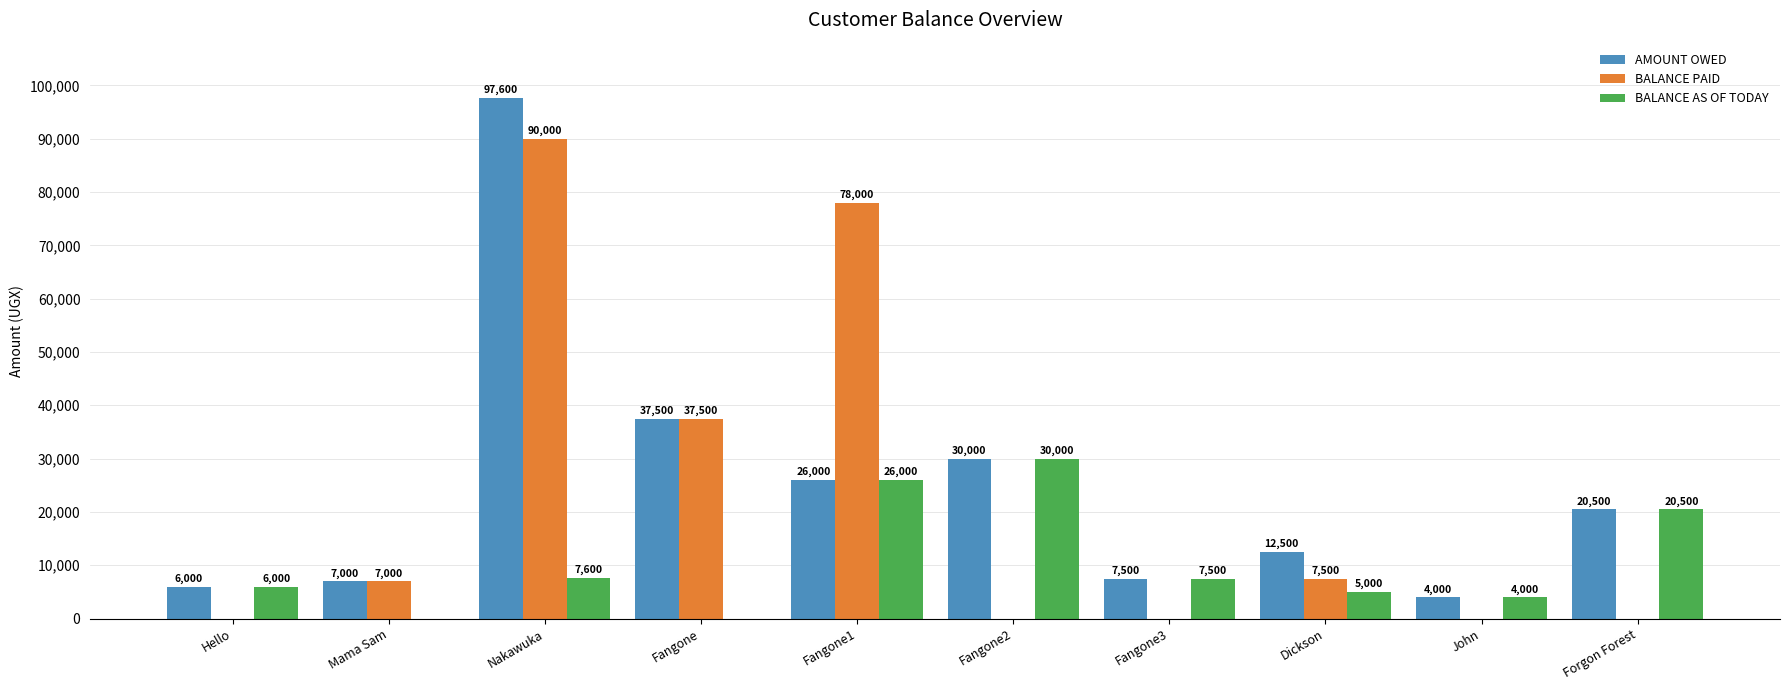

Which category has the highest value in the AMOUNT OWED series?

Nakawuka